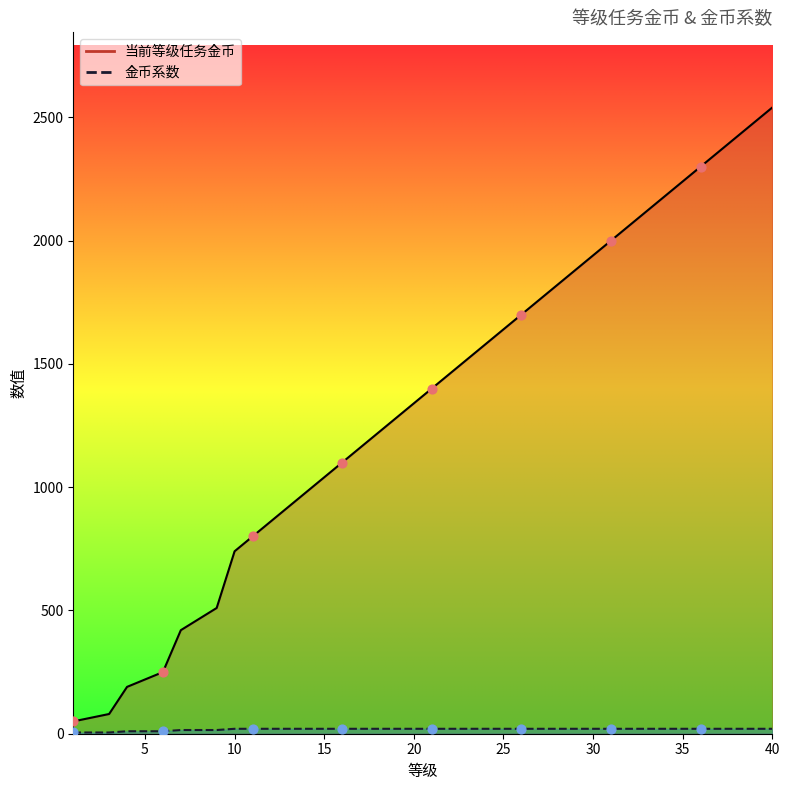

At how many categories does at least one series exceed 811?

29